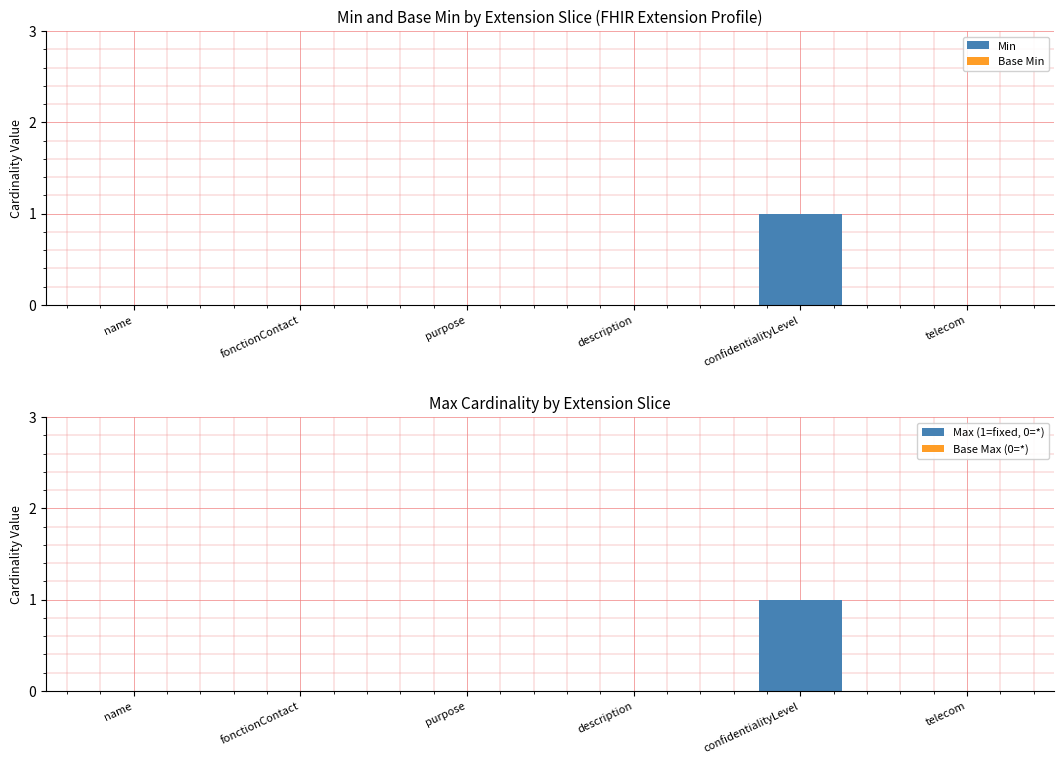

What is the sum of all Min values?

1